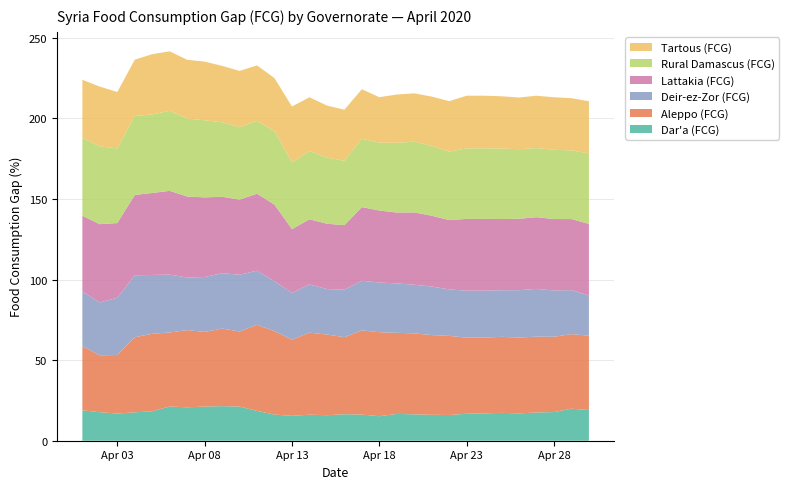

Reading right to left, what are all the values shown in this chart?

Dar'a (FCG): 2020-04-30=19.1	2020-04-29=19.9	2020-04-28=17.8	2020-04-27=17.5	2020-04-26=17.0	2020-04-25=17.3	2020-04-24=17.0	2020-04-23=16.7	2020-04-22=16.0	2020-04-21=16.1	2020-04-20=16.4	2020-04-19=16.6	2020-04-18=15.2	2020-04-17=16.2	2020-04-16=16.4	2020-04-15=15.8	2020-04-14=16.1	2020-04-13=15.4	2020-04-12=16.2	2020-04-11=18.5	2020-04-10=21.2	2020-04-09=21.5	2020-04-08=21.2	2020-04-07=20.7	2020-04-06=21.2	2020-04-05=18.3	2020-04-04=17.6	2020-04-03=16.9	2020-04-02=17.7	2020-04-01=18.8
Aleppo (FCG): 2020-04-30=46.1	2020-04-29=46.3	2020-04-28=46.7	2020-04-27=47.0	2020-04-26=47.0	2020-04-25=47.2	2020-04-24=47.0	2020-04-23=47.2	2020-04-22=49.1	2020-04-21=49.5	2020-04-20=50.2	2020-04-19=50.3	2020-04-18=52.1	2020-04-17=52.2	2020-04-16=47.8	2020-04-15=50.0	2020-04-14=50.9	2020-04-13=47.2	2020-04-12=51.8	2020-04-11=53.4	2020-04-10=46.6	2020-04-09=48.1	2020-04-08=46.3	2020-04-07=47.9	2020-04-06=45.9	2020-04-05=48.1	2020-04-04=46.6	2020-04-03=36.3	2020-04-02=35.3	2020-04-01=39.8
Deir-ez-Zor (FCG): 2020-04-30=25.0	2020-04-29=27.3	2020-04-28=28.7	2020-04-27=29.6	2020-04-26=29.4	2020-04-25=28.9	2020-04-24=29.1	2020-04-23=29.1	2020-04-22=28.8	2020-04-21=30.1	2020-04-20=30.2	2020-04-19=30.7	2020-04-18=30.8	2020-04-17=30.8	2020-04-16=29.5	2020-04-15=28.2	2020-04-14=29.9	2020-04-13=29.0	2020-04-12=31.0	2020-04-11=33.6	2020-04-10=35.2	2020-04-09=34.4	2020-04-08=34.0	2020-04-07=32.6	2020-04-06=35.9	2020-04-05=36.5	2020-04-04=38.5	2020-04-03=35.5	2020-04-02=32.8	2020-04-01=33.9
Lattakia (FCG): 2020-04-30=44.4	2020-04-29=44.1	2020-04-28=44.3	2020-04-27=44.5	2020-04-26=44.3	2020-04-25=44.2	2020-04-24=44.5	2020-04-23=44.5	2020-04-22=43.0	2020-04-21=43.9	2020-04-20=44.9	2020-04-19=44.0	2020-04-18=44.7	2020-04-17=45.7	2020-04-16=40.0	2020-04-15=40.5	2020-04-14=40.4	2020-04-13=39.6	2020-04-12=47.5	2020-04-11=47.8	2020-04-10=46.6	2020-04-09=47.4	2020-04-08=49.4	2020-04-07=50.3	2020-04-06=52.0	2020-04-05=50.9	2020-04-04=49.8	2020-04-03=46.3	2020-04-02=48.6	2020-04-01=47.0
Rural Damascus (FCG): 2020-04-30=43.7	2020-04-29=42.6	2020-04-28=43.0	2020-04-27=42.9	2020-04-26=43.2	2020-04-25=43.7	2020-04-24=43.8	2020-04-23=43.8	2020-04-22=42.4	2020-04-21=43.4	2020-04-20=43.9	2020-04-19=43.3	2020-04-18=42.1	2020-04-17=42.4	2020-04-16=39.9	2020-04-15=41.0	2020-04-14=42.4	2020-04-13=41.4	2020-04-12=45.5	2020-04-11=45.2	2020-04-10=44.9	2020-04-09=46.2	2020-04-08=47.8	2020-04-07=48.3	2020-04-06=49.7	2020-04-05=48.7	2020-04-04=48.9	2020-04-03=46.3	2020-04-02=48.2	2020-04-01=48.3
Tartous (FCG): 2020-04-30=32.4	2020-04-29=32.4	2020-04-28=32.6	2020-04-27=32.5	2020-04-26=32.1	2020-04-25=32.5	2020-04-24=32.7	2020-04-23=32.7	2020-04-22=31.3	2020-04-21=30.5	2020-04-20=30.0	2020-04-19=30.0	2020-04-18=28.2	2020-04-17=30.8	2020-04-16=31.7	2020-04-15=32.3	2020-04-14=33.4	2020-04-13=34.7	2020-04-12=33.0	2020-04-11=34.3	2020-04-10=34.9	2020-04-09=35.0	2020-04-08=36.4	2020-04-07=36.5	2020-04-06=36.8	2020-04-05=37.4	2020-04-04=35.0	2020-04-03=35.0	2020-04-02=37.1	2020-04-01=36.0